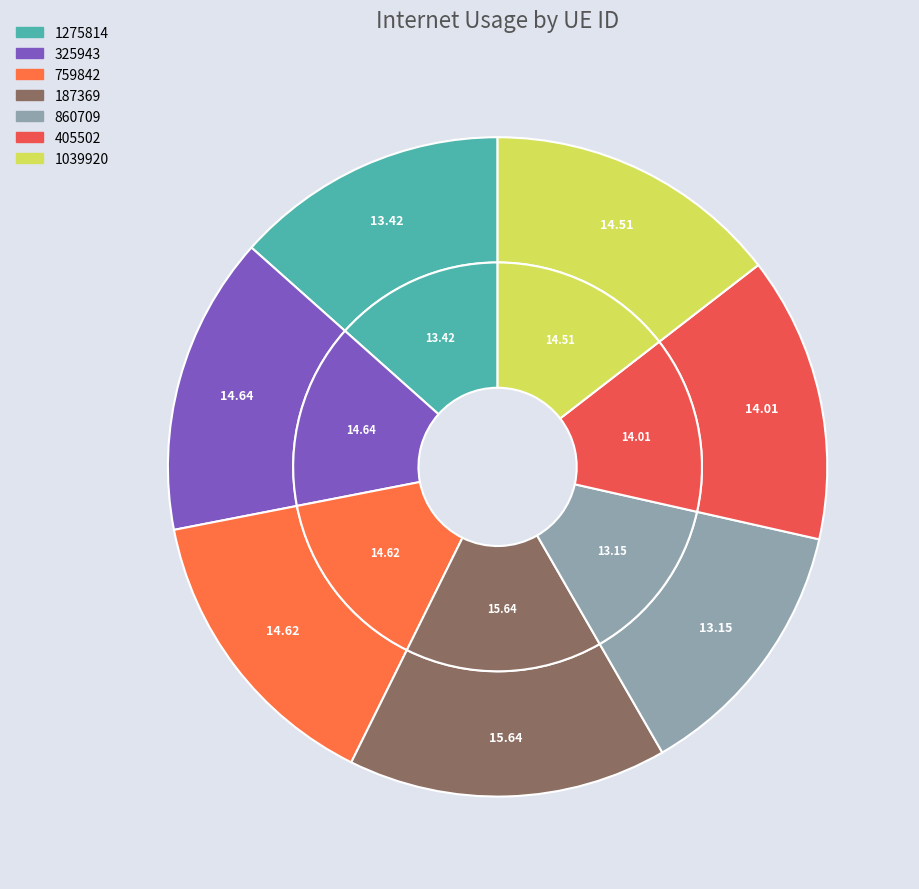

Is it true that 1039920 is 7% of the pie?

False